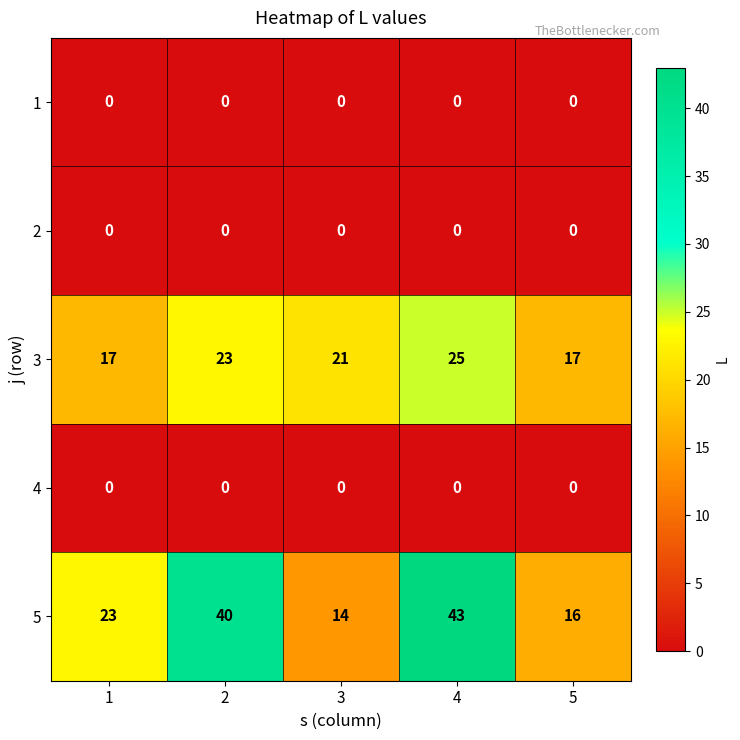

The 5 series shows 40 at 2. True or false?

True